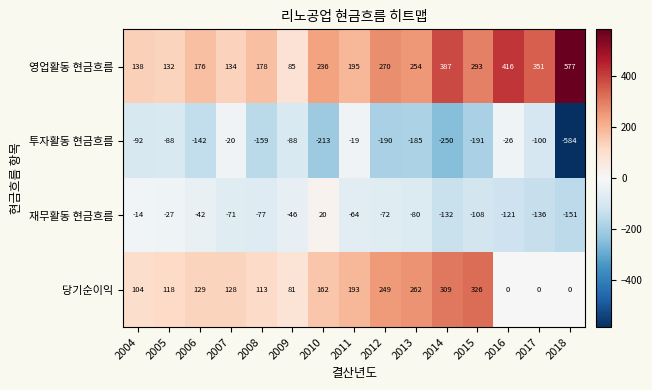

Which series changed the most between 2011 and 2016?

영업활동 현금흐름